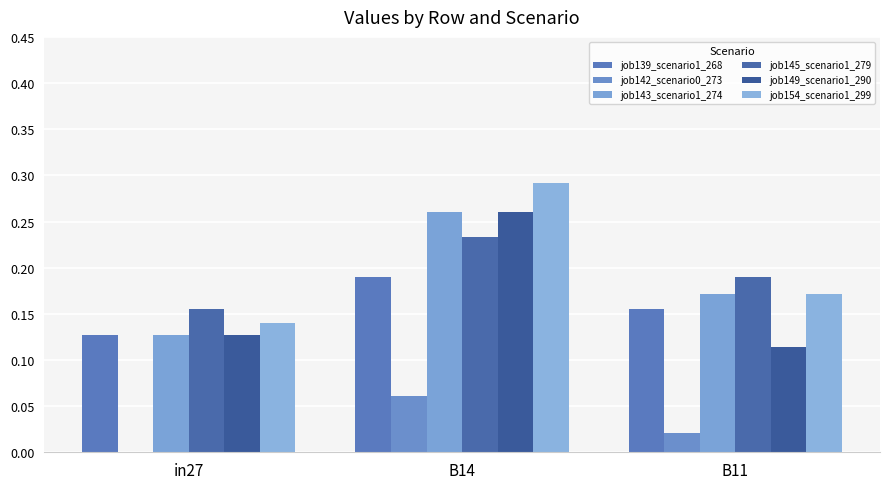

Where is job143_scenario1_274 nearest to the value 0?

in27